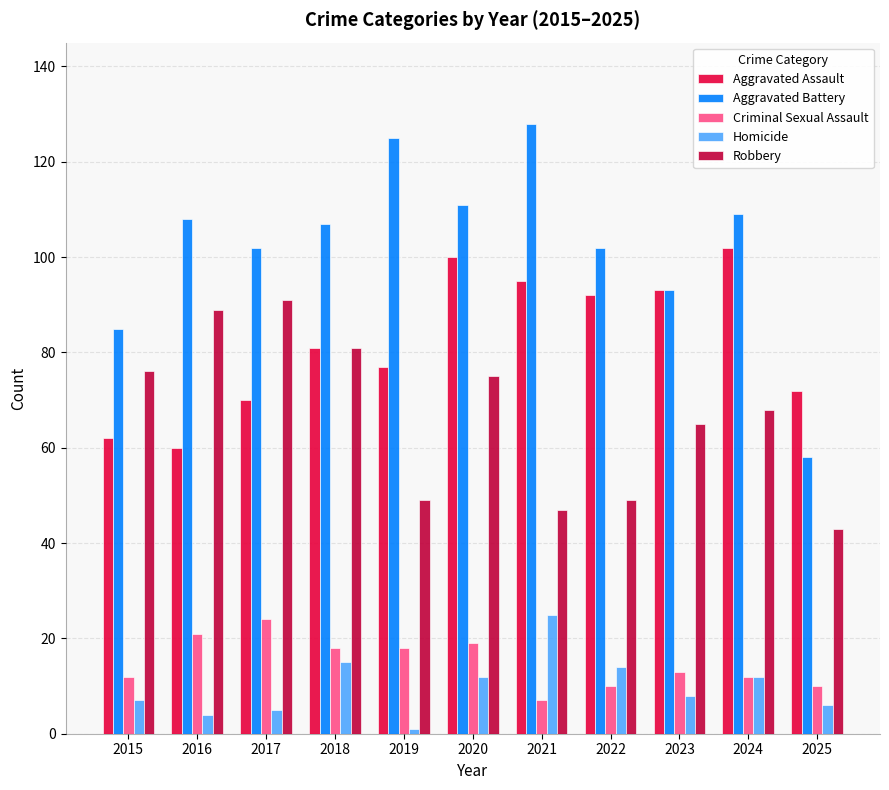

What are all the series names shown in the legend?

Aggravated Assault, Aggravated Battery, Criminal Sexual Assault, Homicide, Robbery